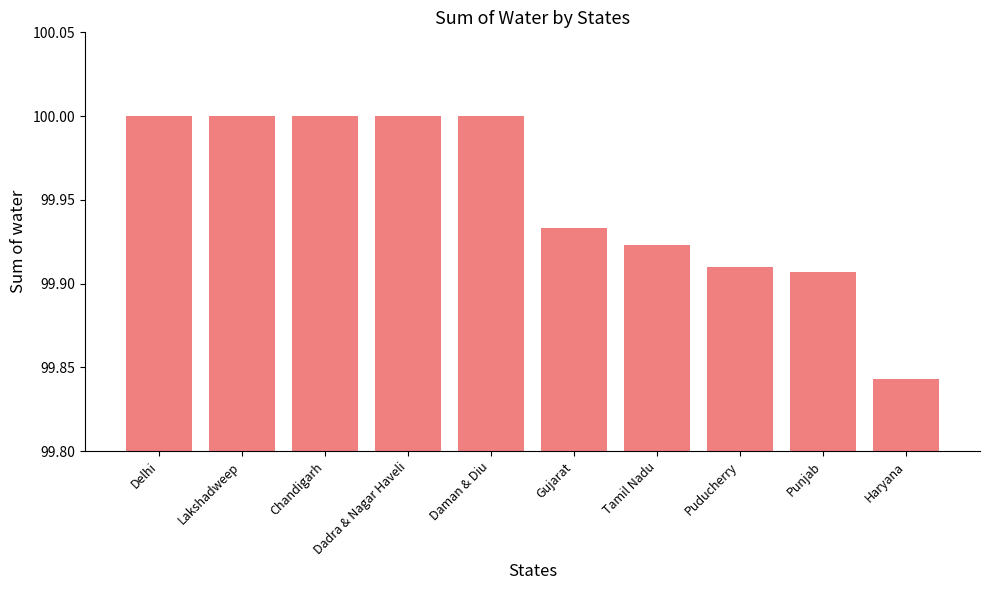

Where is the data nearest to the value 99?

Haryana